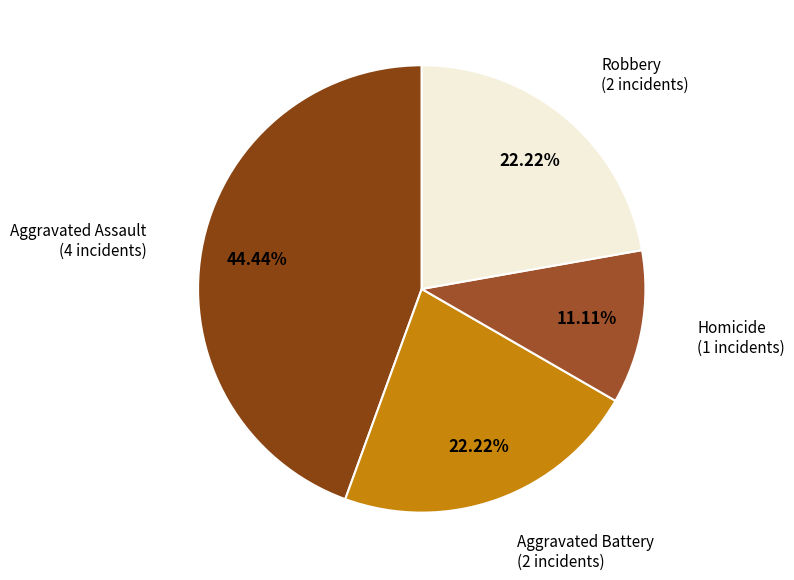

What is the smallest slice in the pie chart?

Homicide